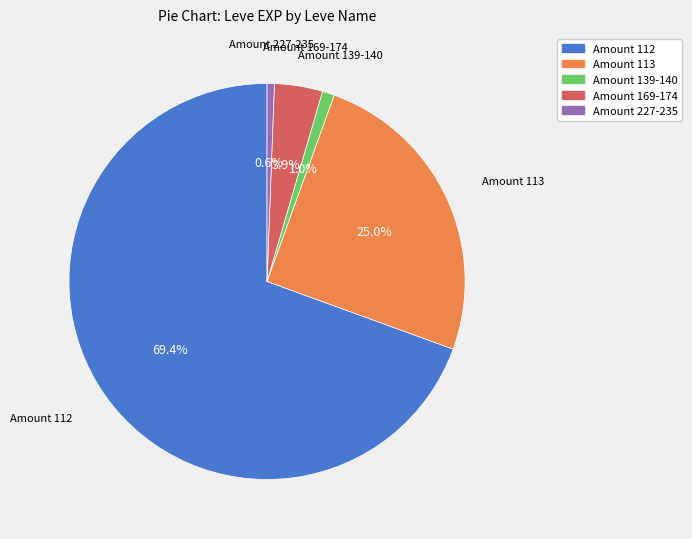

How many slices are in this pie chart?

5